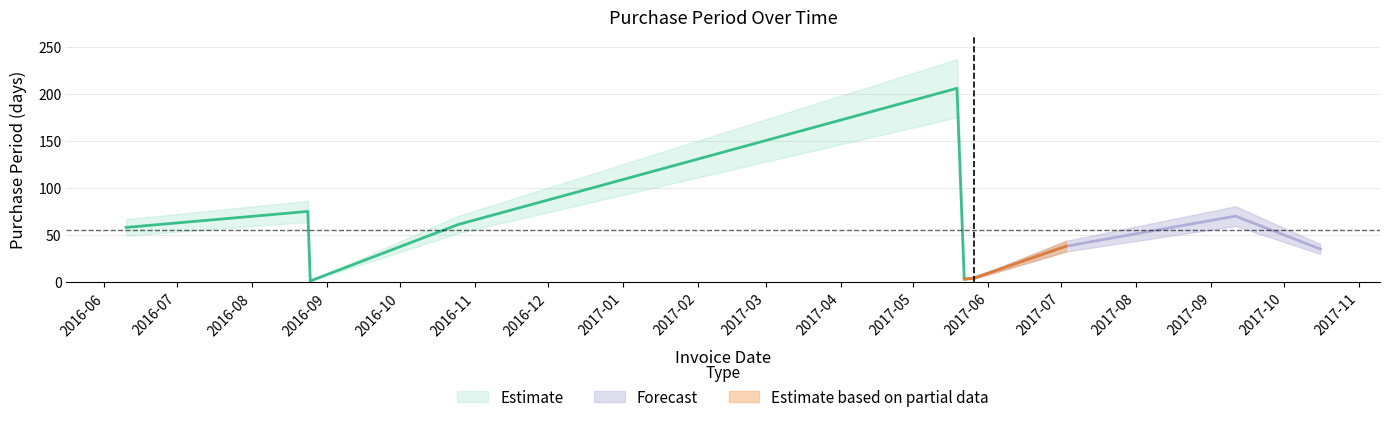

What is the value of the 4th point from the left?

61